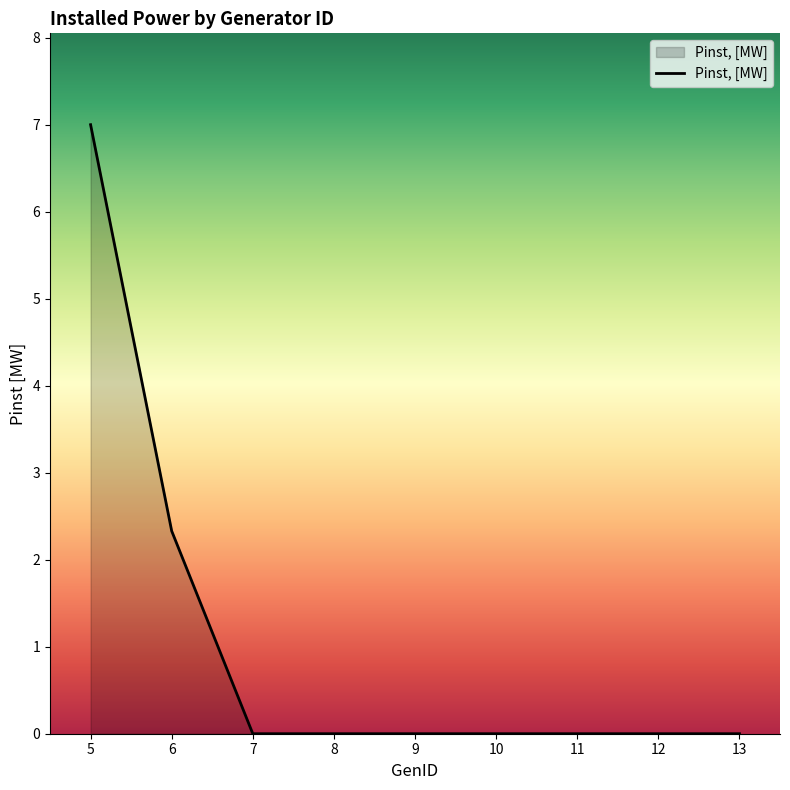

What is the difference between the maximum and second lowest values?

7.0